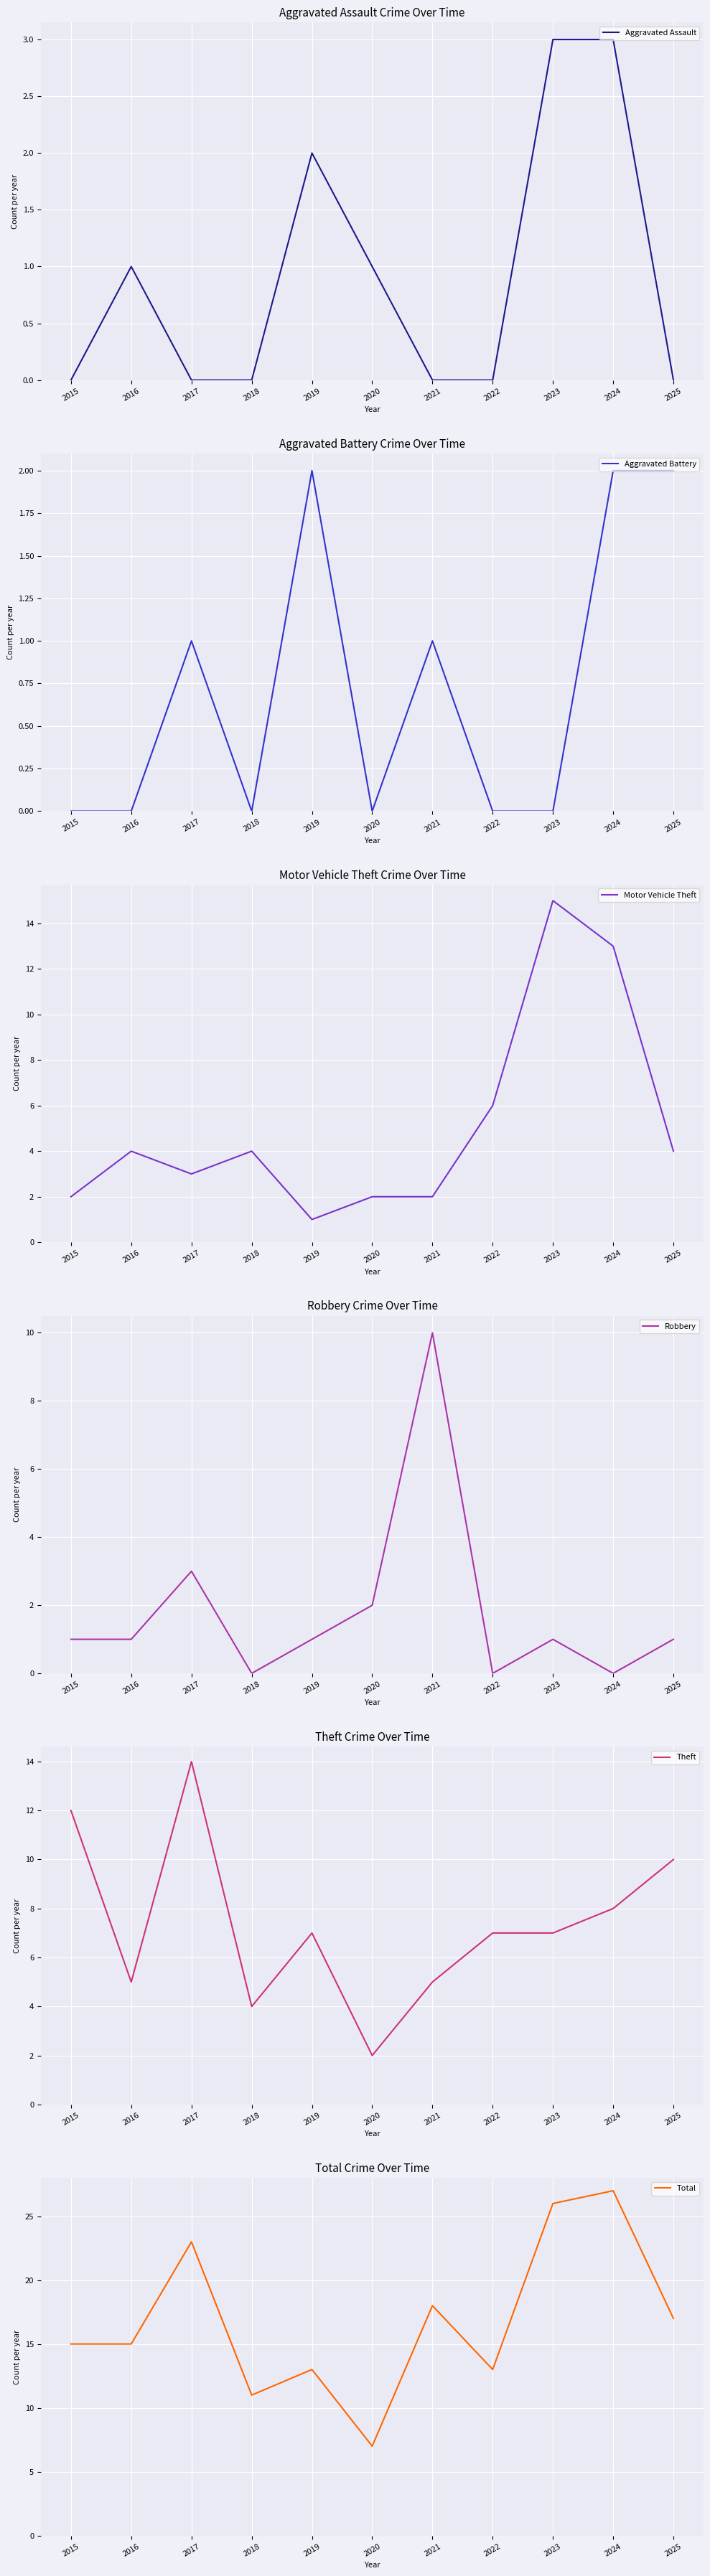

Between 2025 and 2020, which is larger?

2020